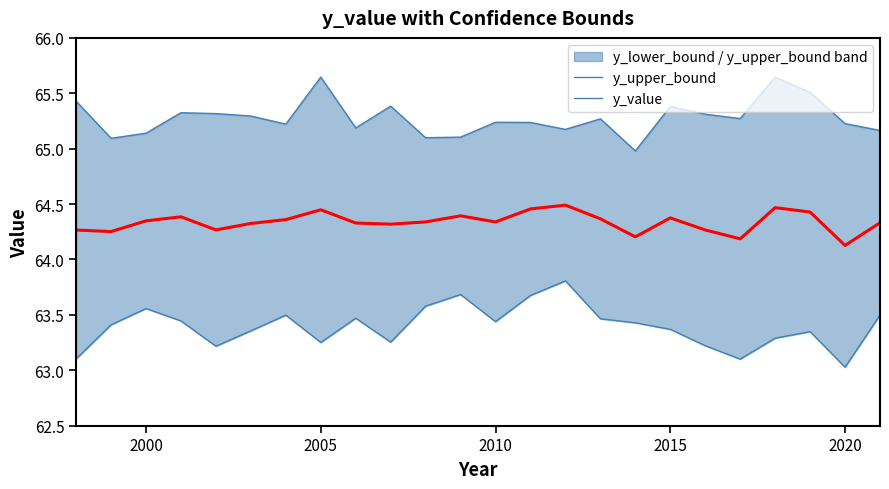

What is the difference between the maximum and minimum values in the y_value series?

0.4